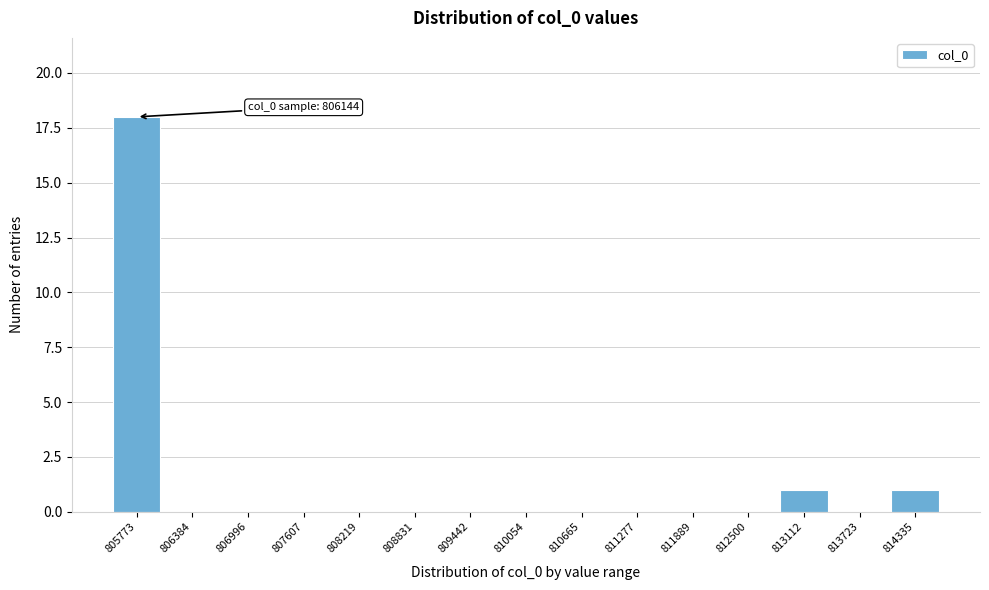

Reading right to left, transcribe all the data shown in this chart.

814335=1	813723=0	813112=1	812500=0	811889=0	811277=0	810665=0	810054=0	809442=0	808831=0	808219=0	807607=0	806996=0	806384=0	805773=18